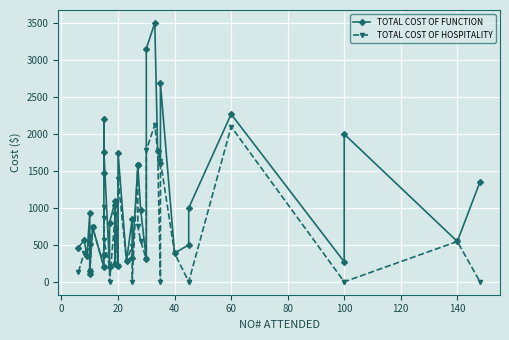

How many lines are shown in the chart?

2